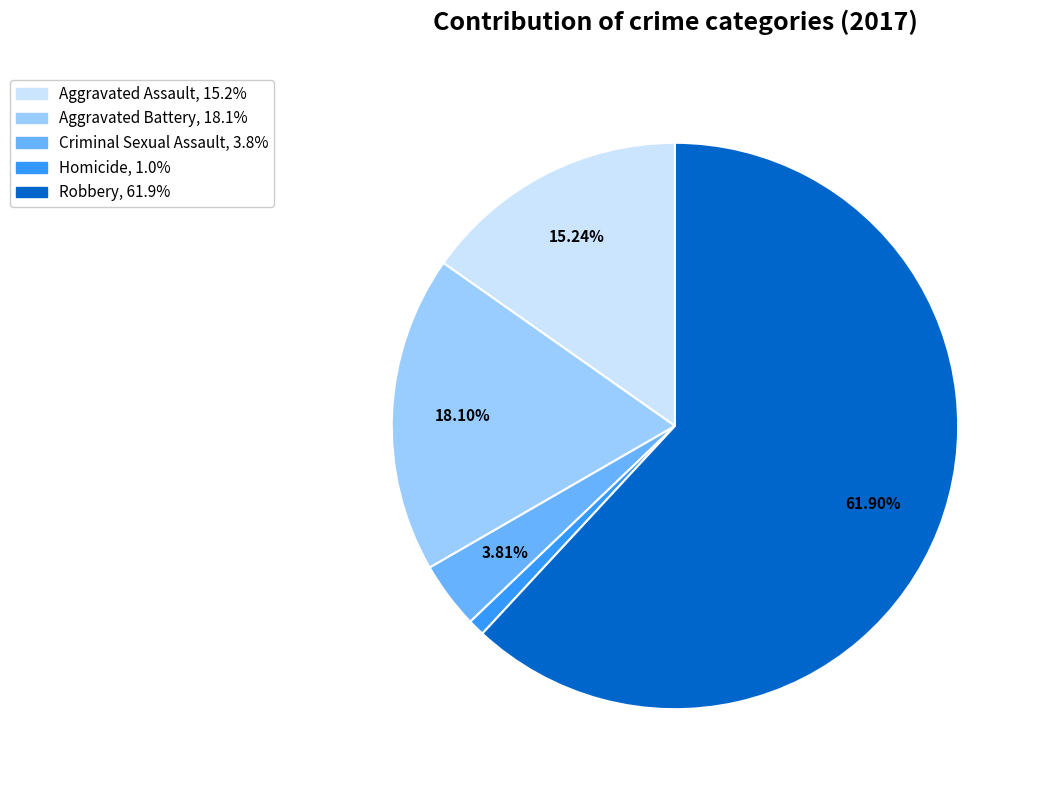

Does any single category account for the majority?

Yes